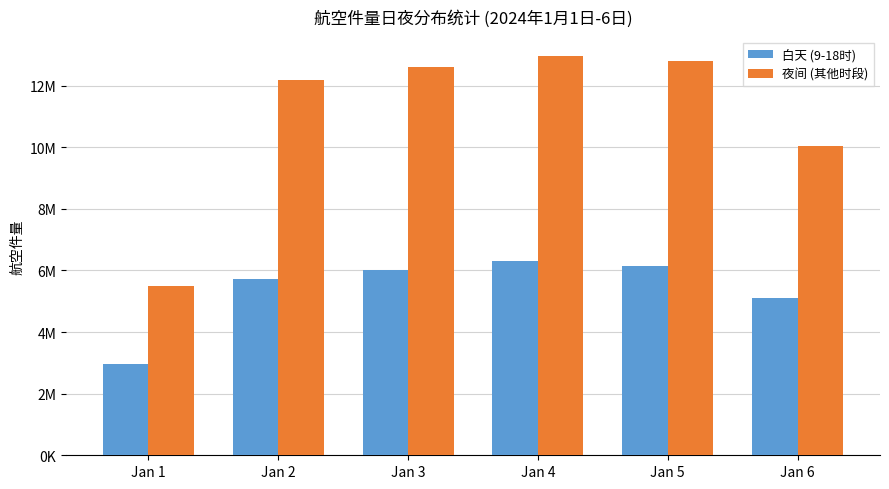

What is the difference between the maximum and minimum values in the 白天 (9-18时) series?

3346119